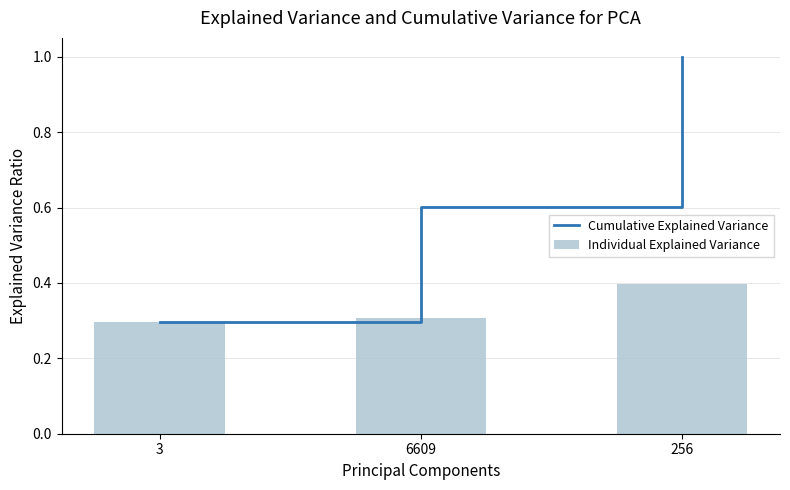

What is the difference between the Cumulative Explained Variance values at 6609 and 256?

0.4